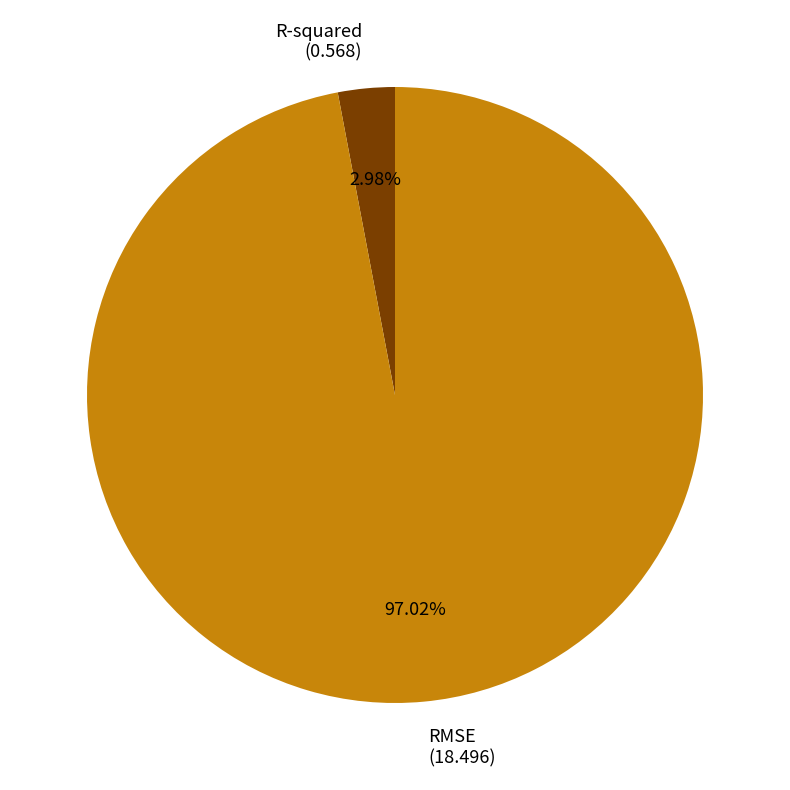

To the nearest percent, what is the difference between the largest and smallest slice percentages?

94%